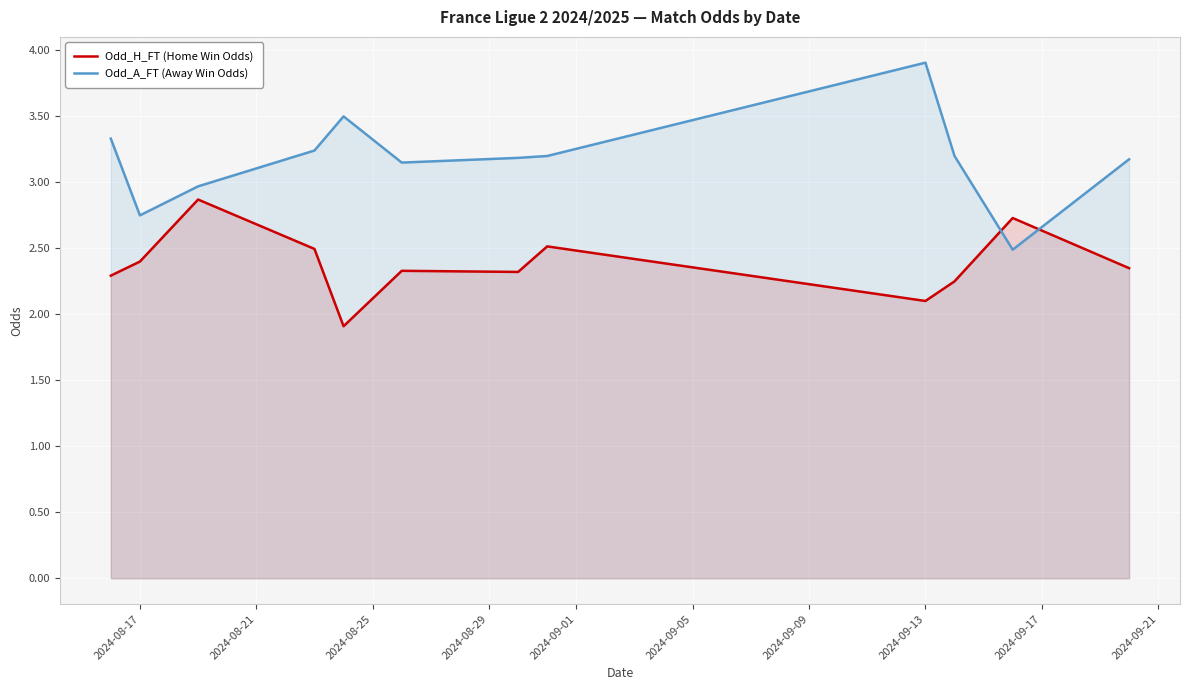

What is the smallest value displayed?

1.9